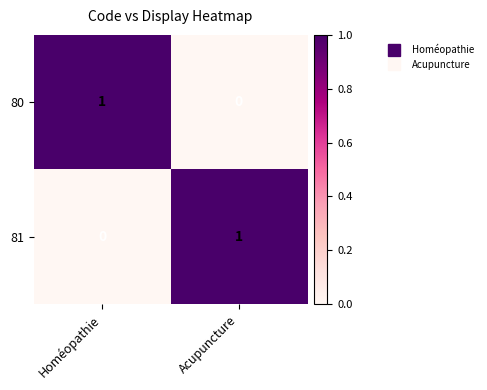

What is the total value across all series at Acupuncture?

1